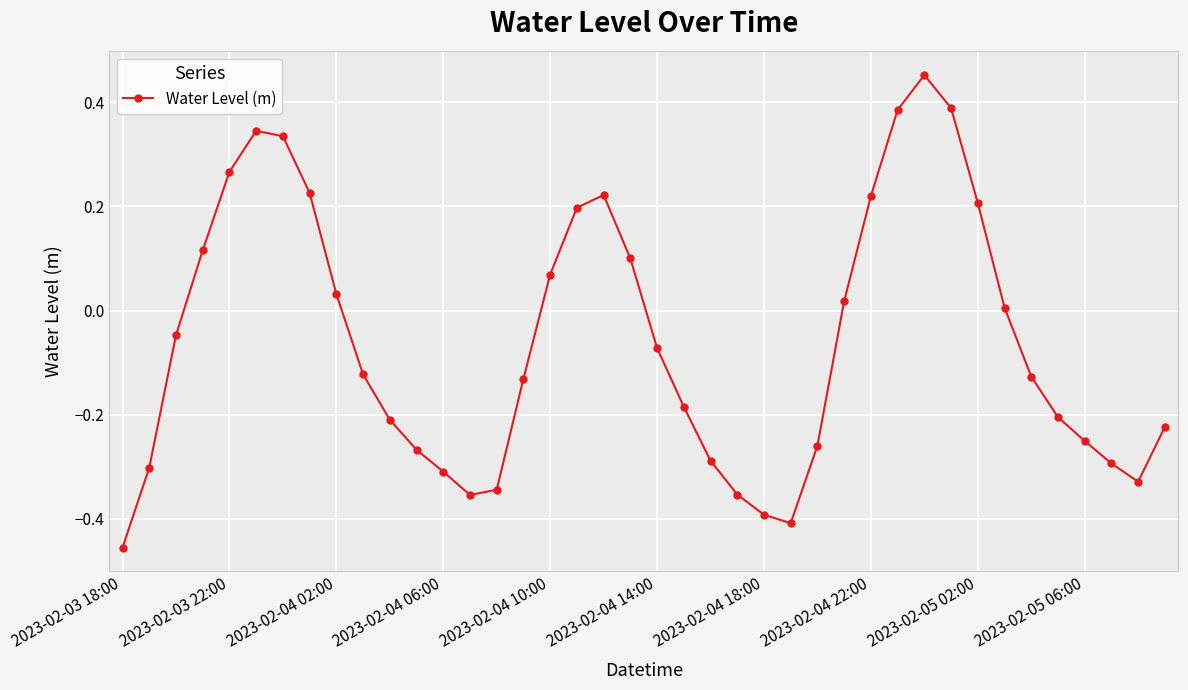

True or false: there are more than 2 points higher than both neighbors.

True